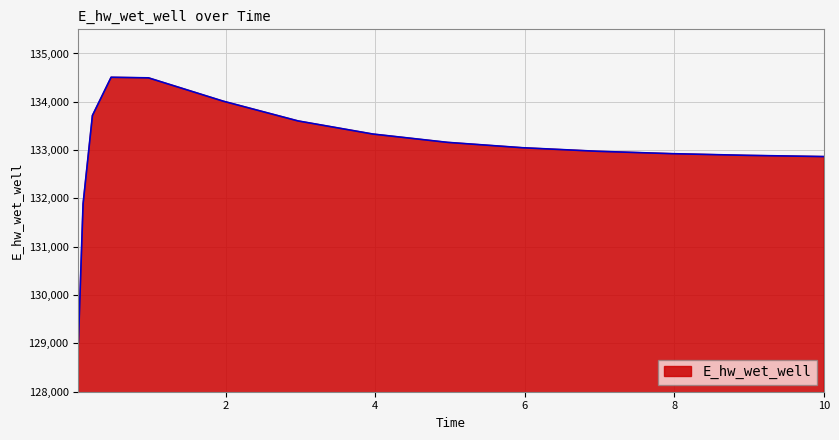

What is the greatest value displayed?

134507.9